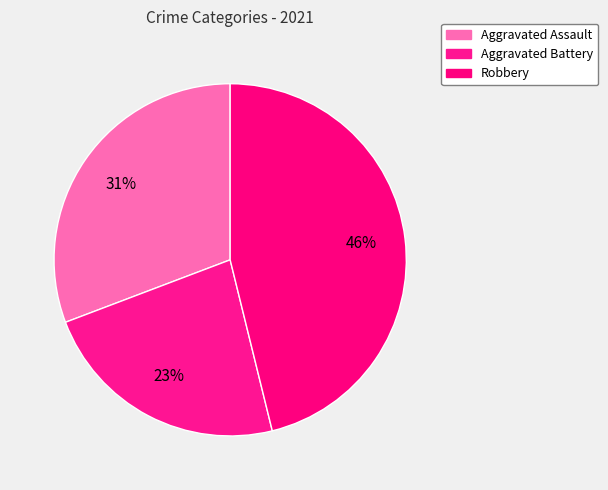

How many slices are in this pie chart?

3